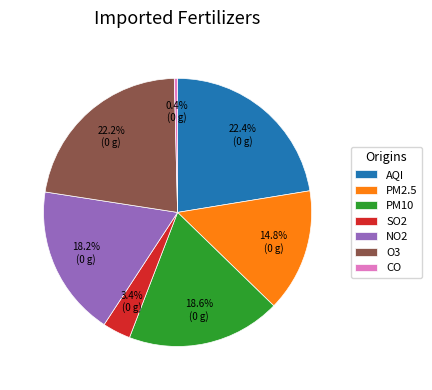

Is CO the majority of the pie?

No